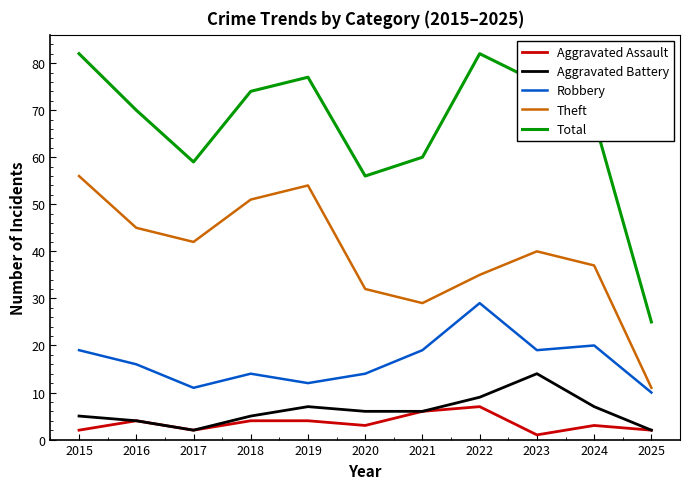

Rank the series at 2024 from highest to lowest value.

Total, Theft, Robbery, Aggravated Battery, Aggravated Assault